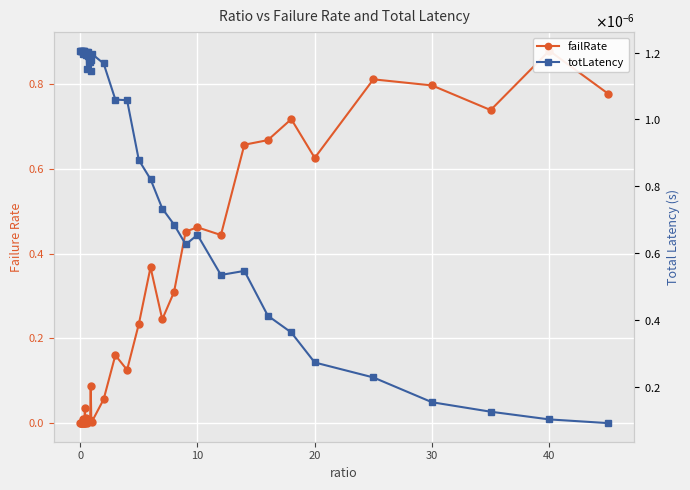

How many lines are shown in the chart?

2